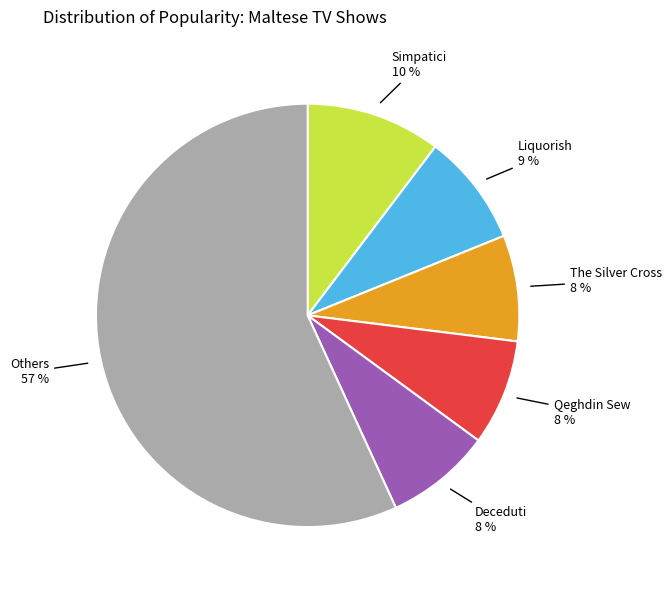

To the nearest percent, what percentage of the pie is Deceduti?

8%